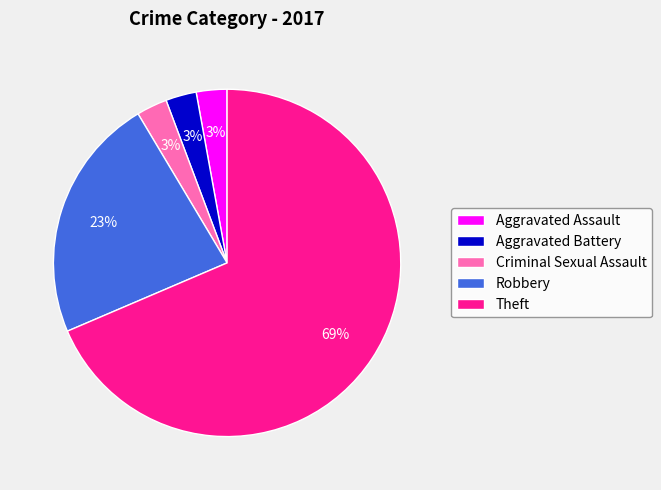

To the nearest percent, what is the combined percentage of Aggravated Assault and Aggravated Battery?

6%